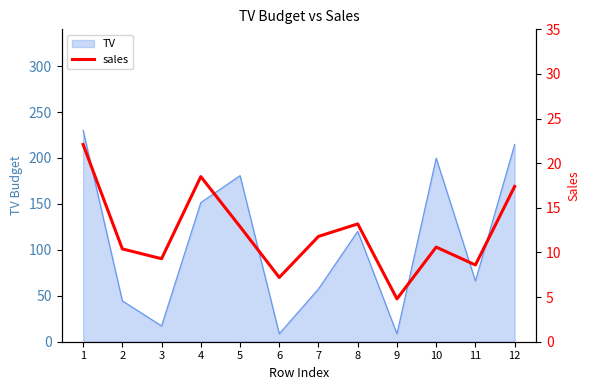

Which category has the highest value across all series?

1